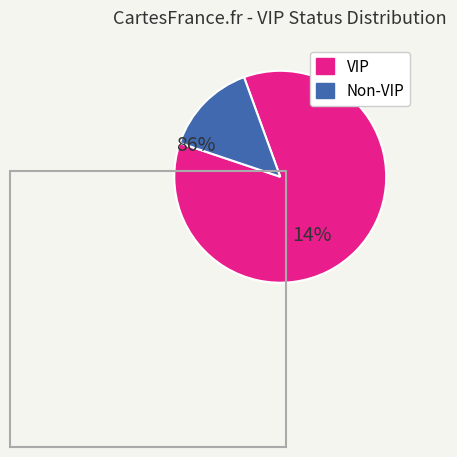

How many segments does this pie chart have?

2